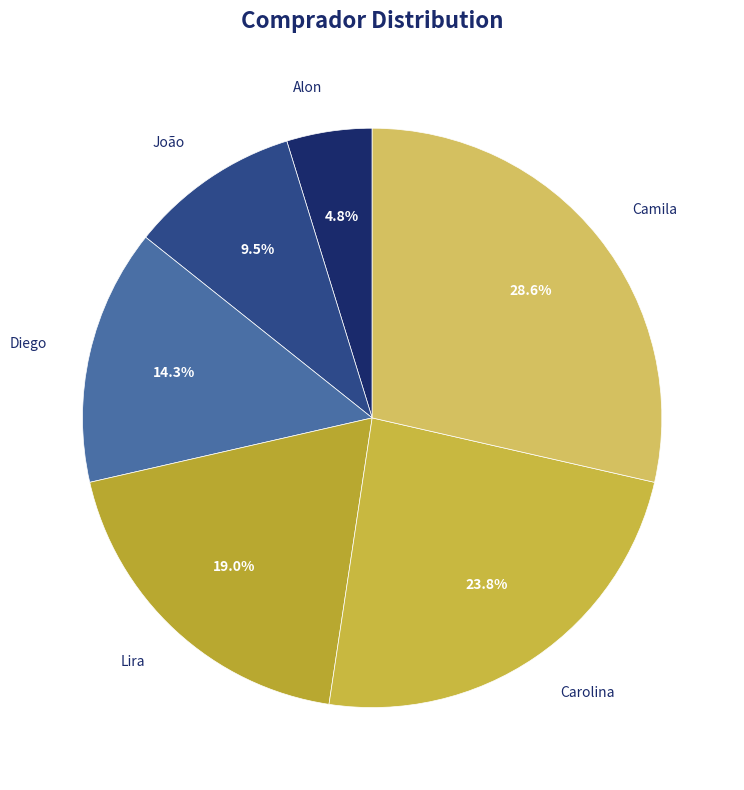

What portion of the pie excludes Diego?

85.7%